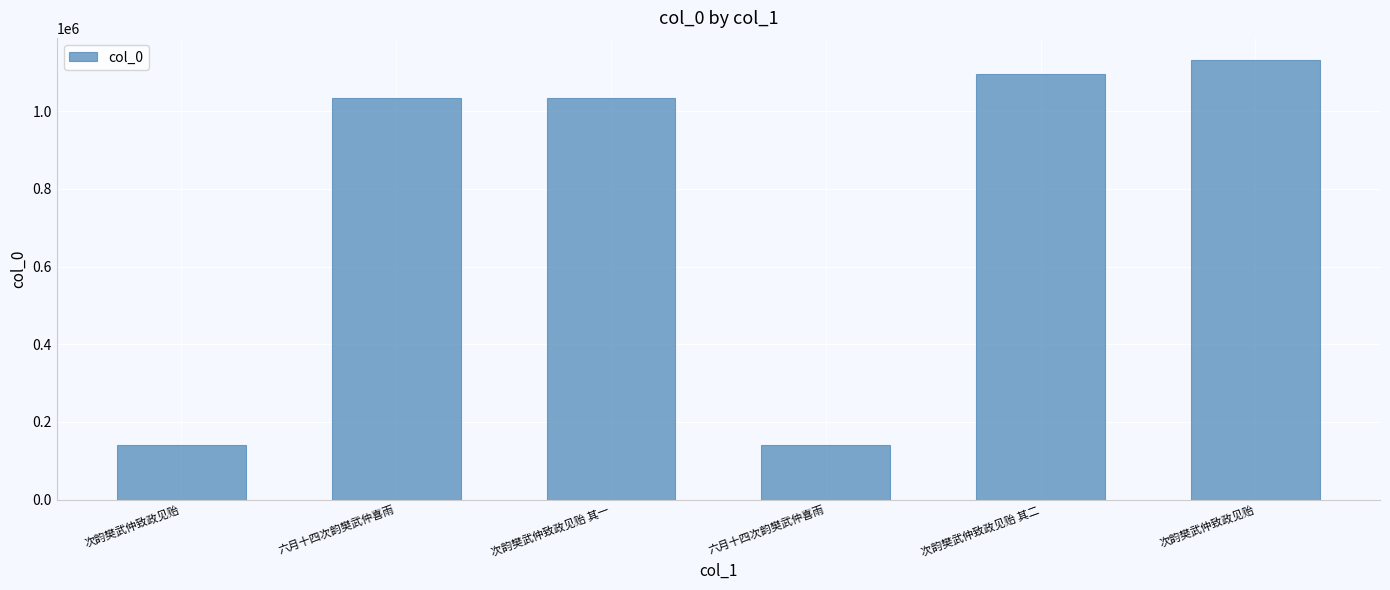

What is the difference between the values at 次韵樊武仲致政见贻 and 次韵樊武仲致政见贻 其二?

35315